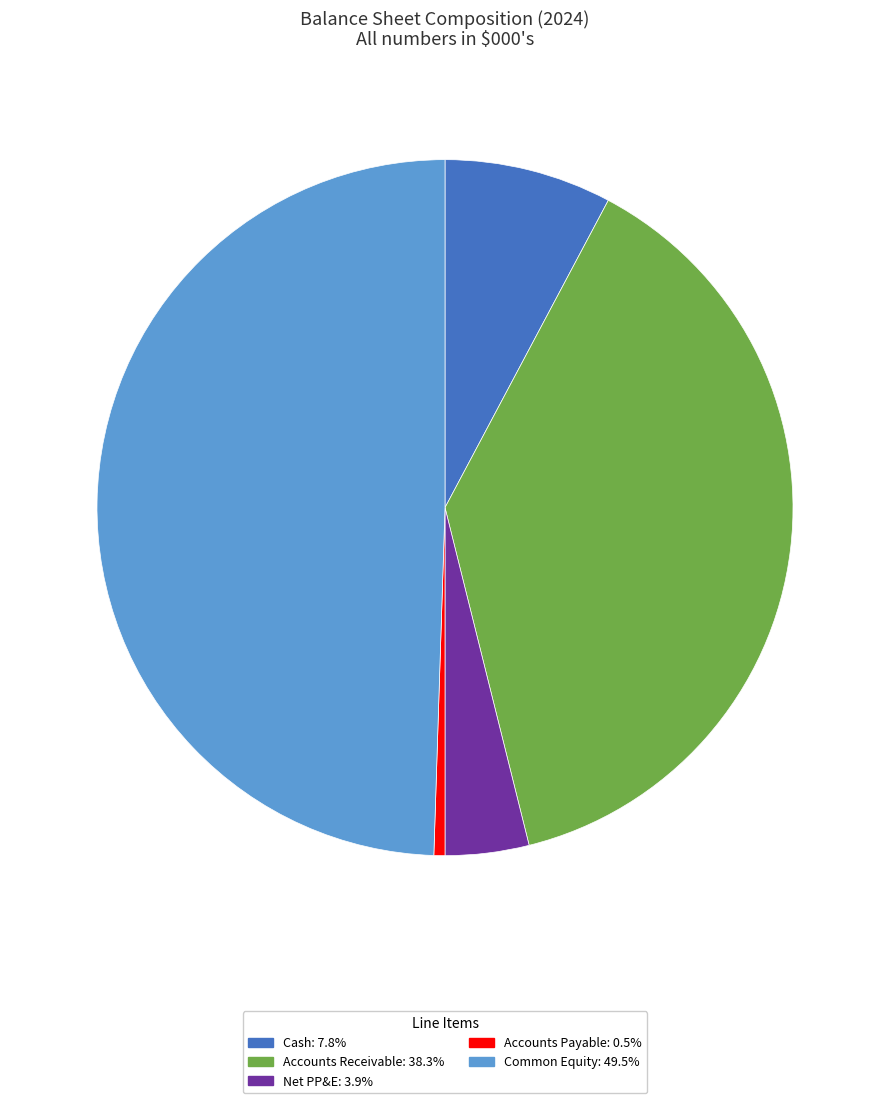

How many segments does this pie chart have?

5